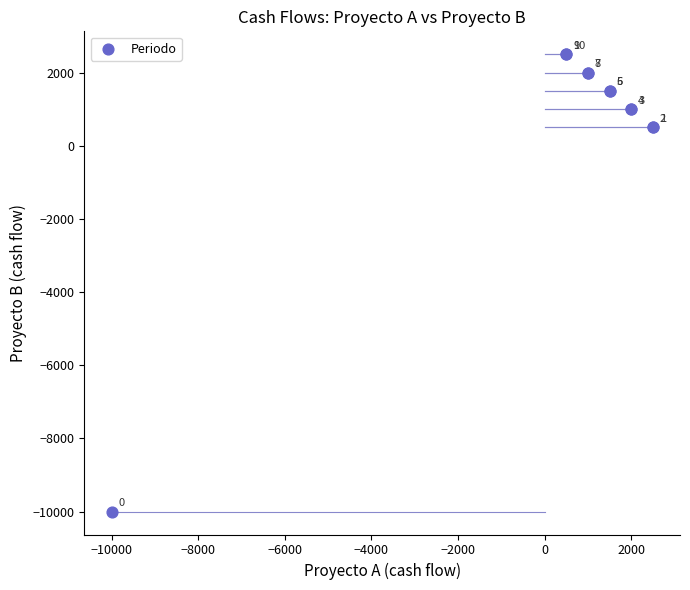

What Y value in the scatter plot is closest to -3750?

500